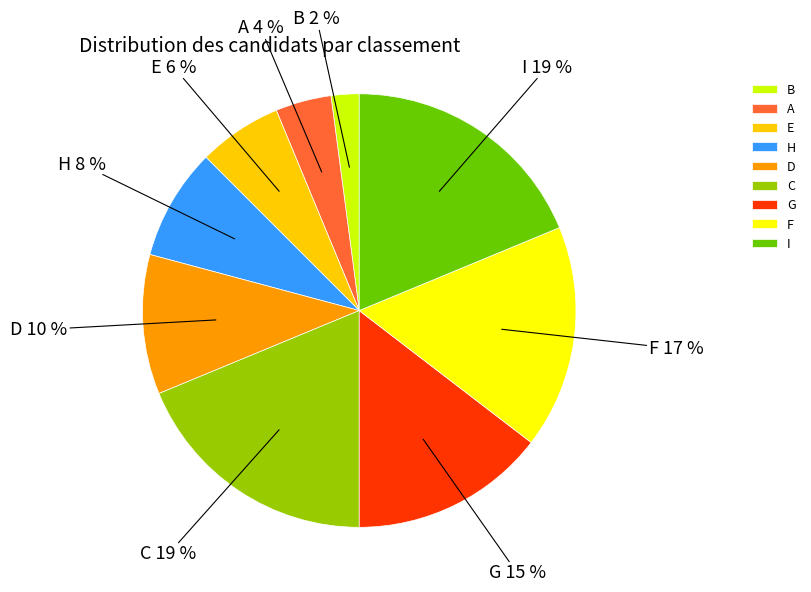

Is it true that A is 4% of the pie?

True